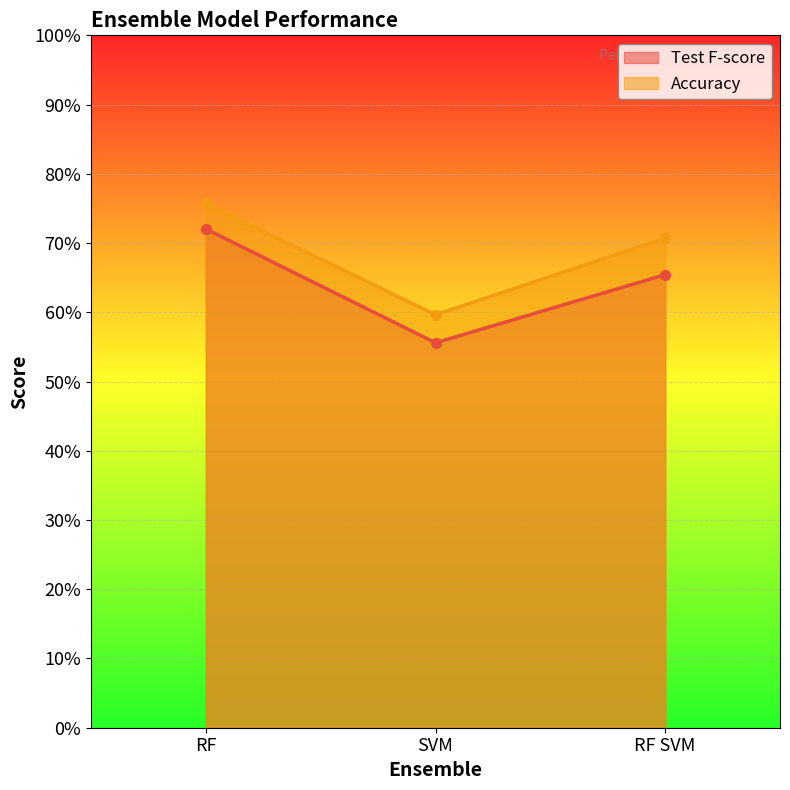

What is the value of the Test F-score point at the 2nd from the left?

0.6